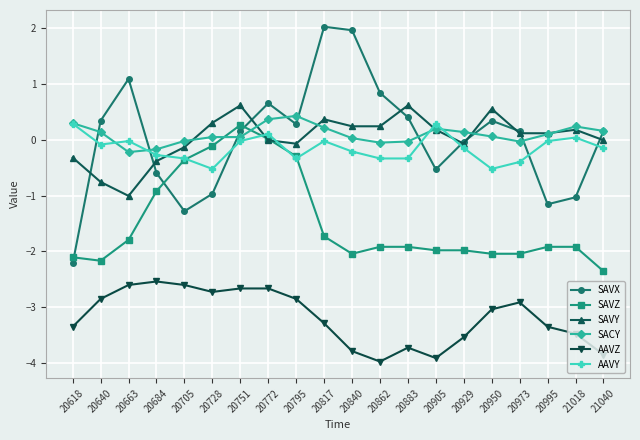

True or false: AAVZ and SAVY cross at least once.

False